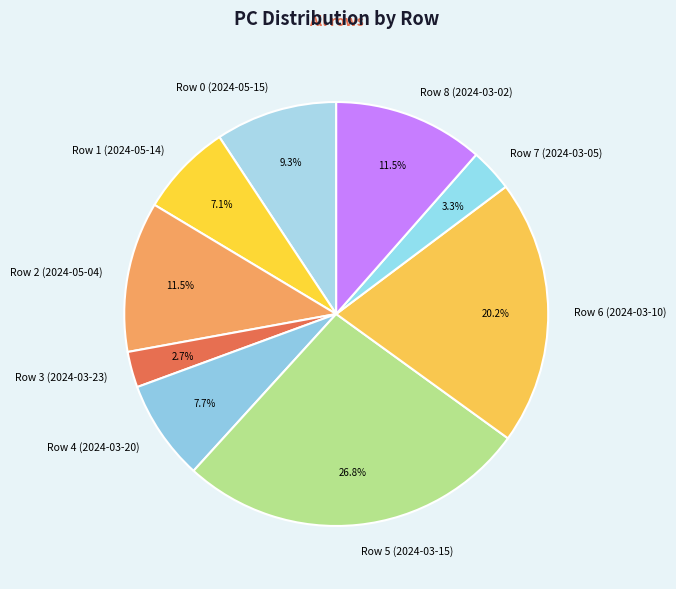

Which category has the biggest portion of the pie?

Row 5 (2024-03-15)